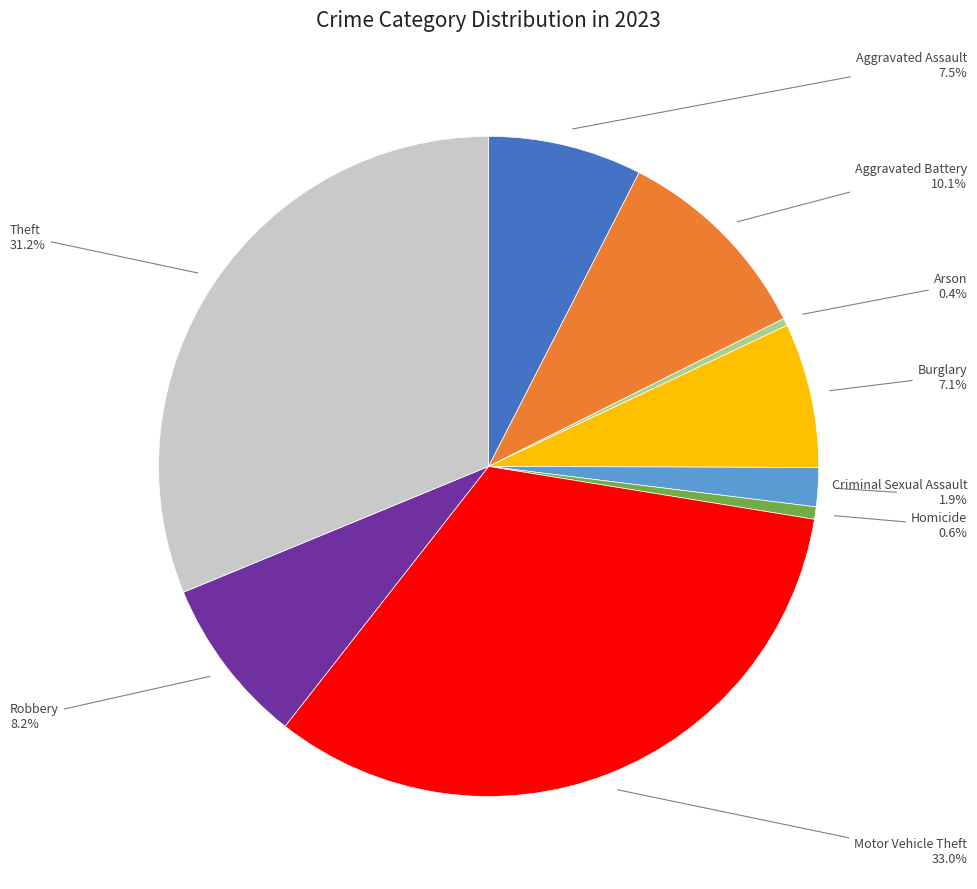

Count the number of slices in the pie.

9